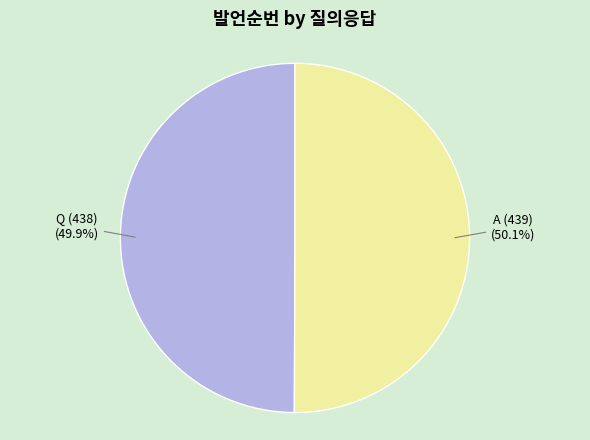

Does any single category account for the majority?

Yes